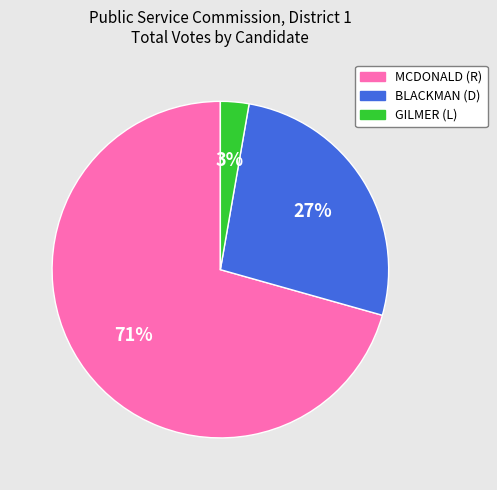

What percentage is the BLACKMAN (D) slice, to the nearest percent?

27%